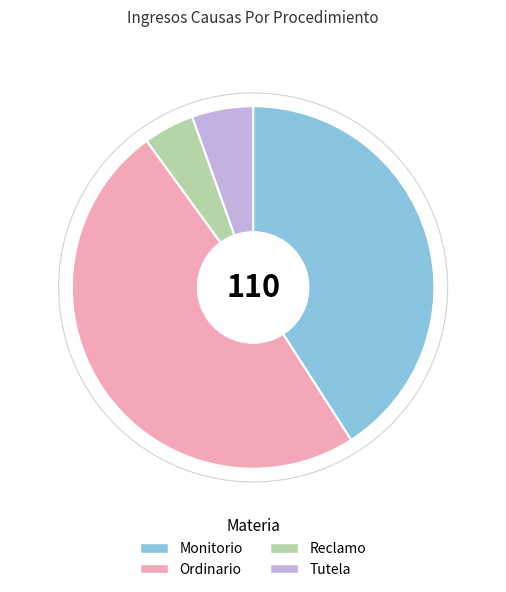

What is the ratio of the value at Monitorio to the value at Tutela?

7.5